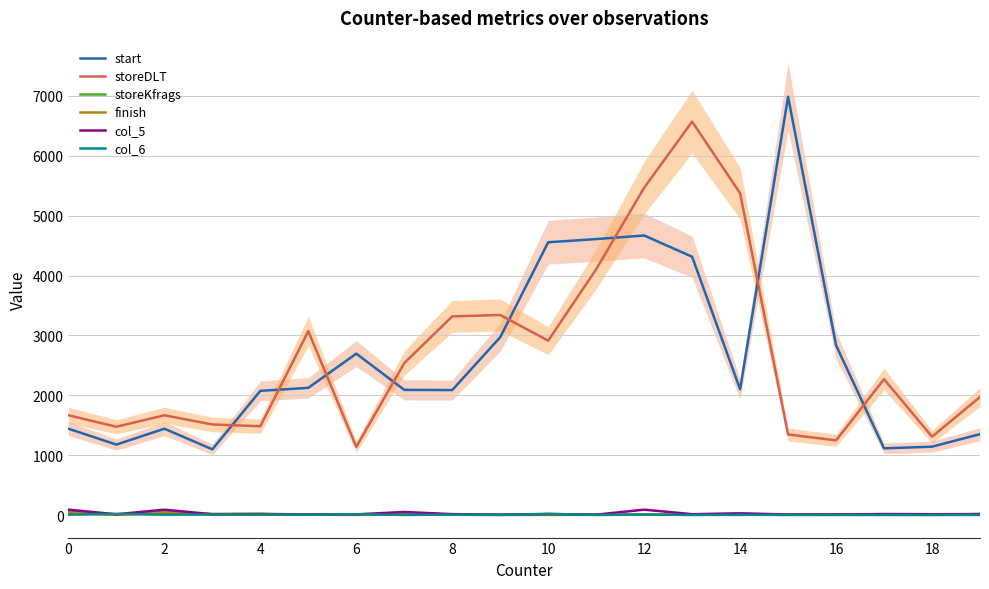

In storeKfrags, how many points are lower than both neighbors (excluding endpoints)?

5